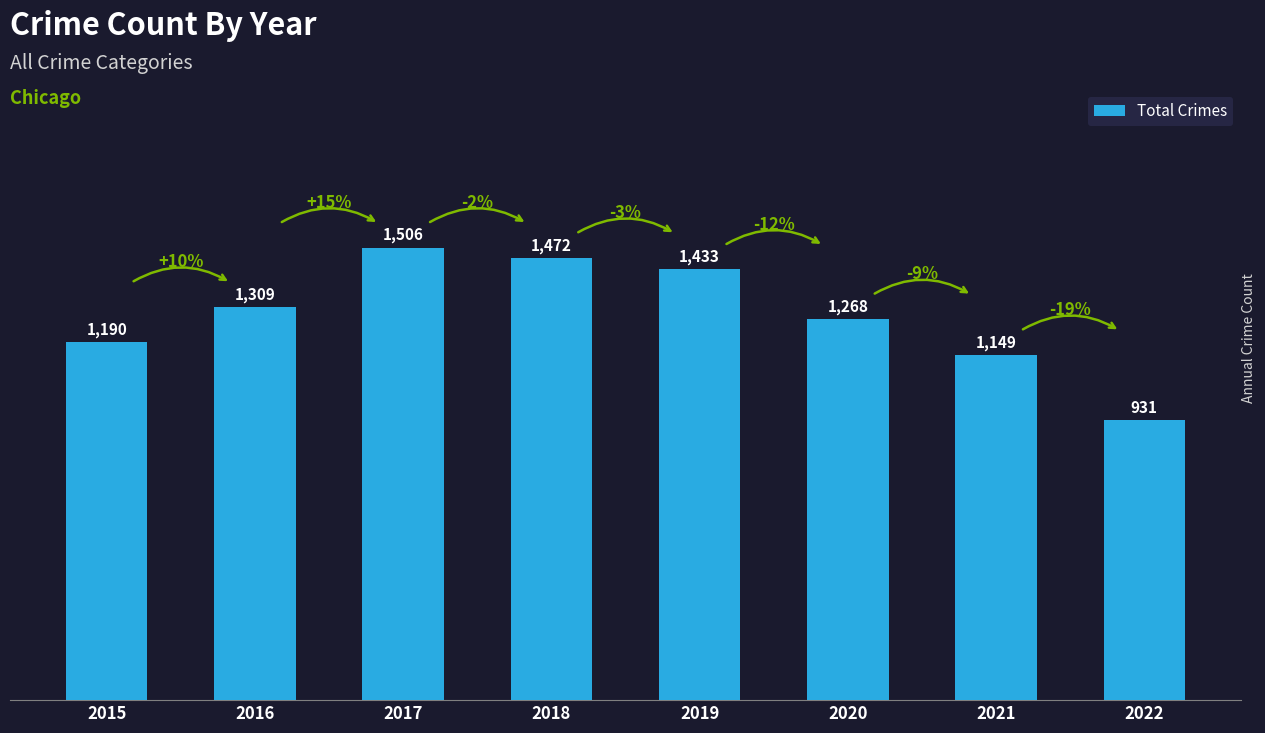

What is the greatest value displayed?

1506